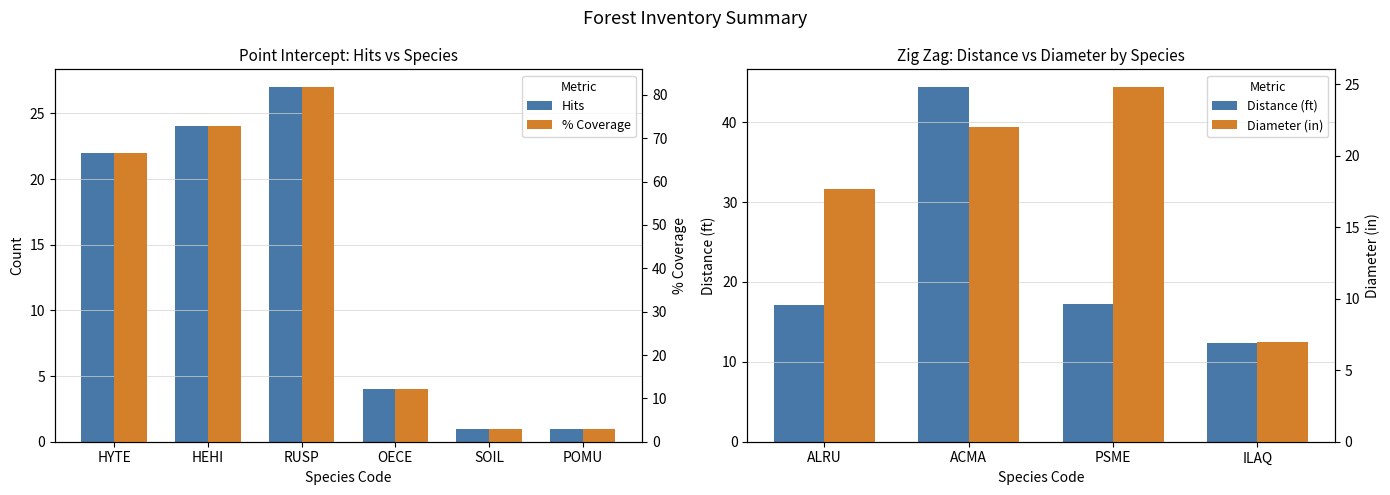

The chart shows a value of 24 at HEHI. True or false?

True